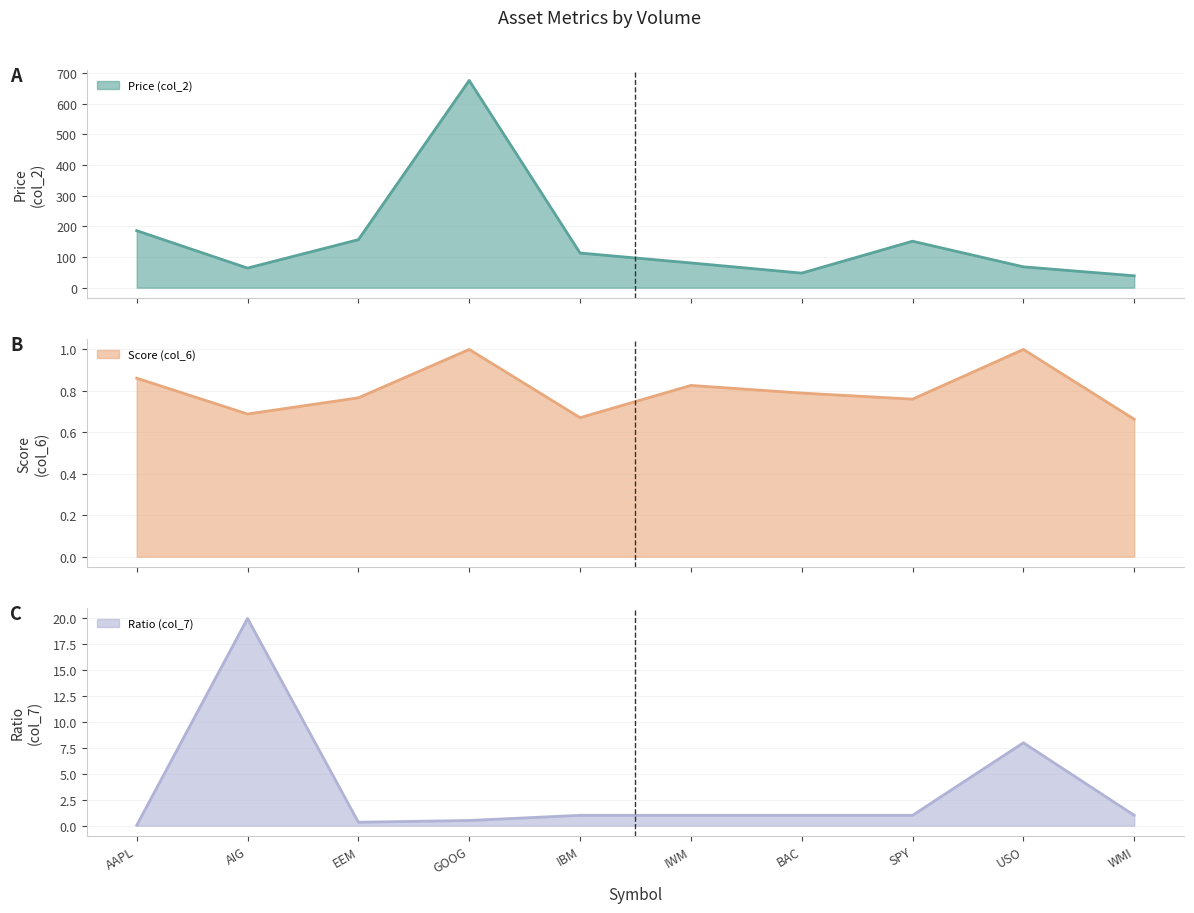

True or false: Price (col_2) and Ratio (col_7) intersect in this chart.

False